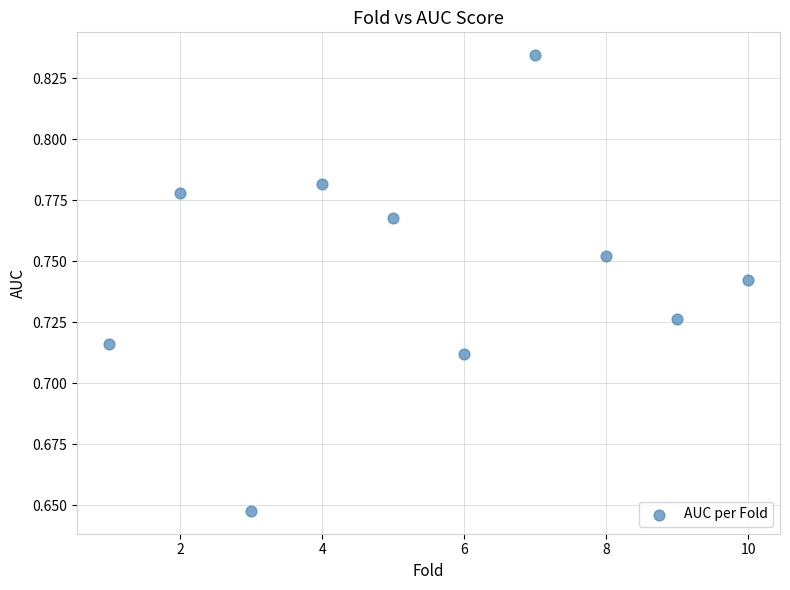

What is the range of X values (max minus min)?

9.0